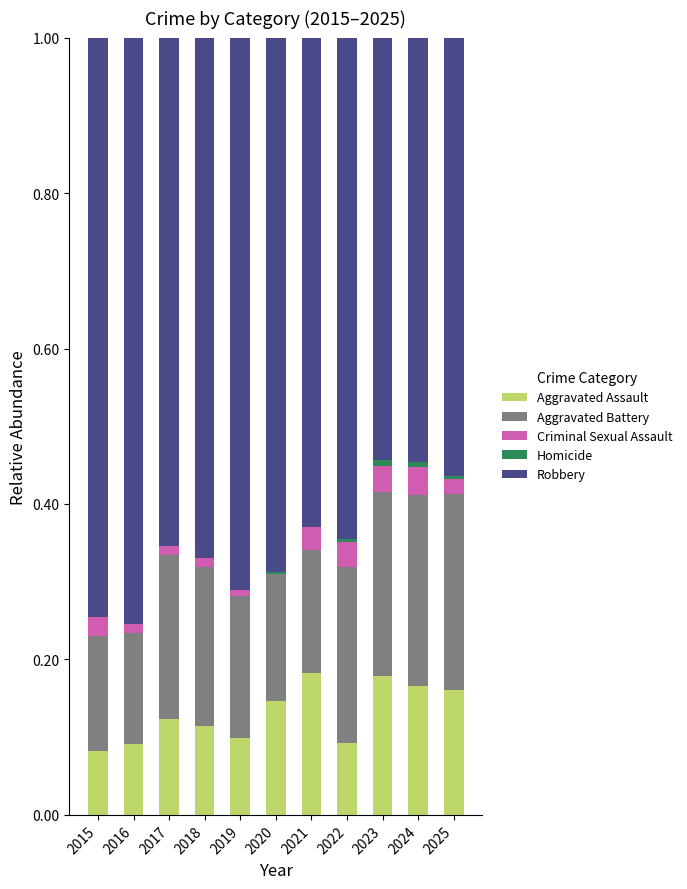

Does the chart contain stacked bars?

Yes